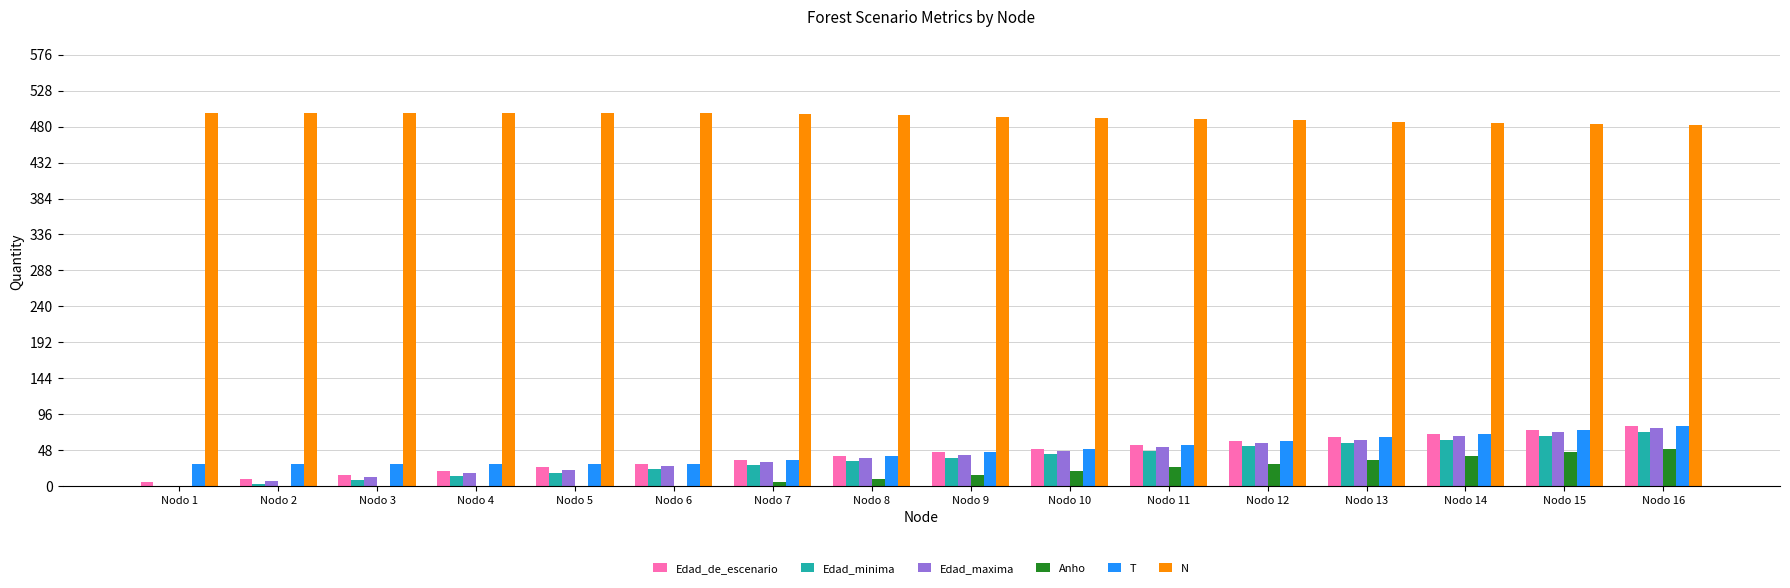

What is the sum of the Edad_maxima values at Nodo 11 and Nodo 4?

69.0